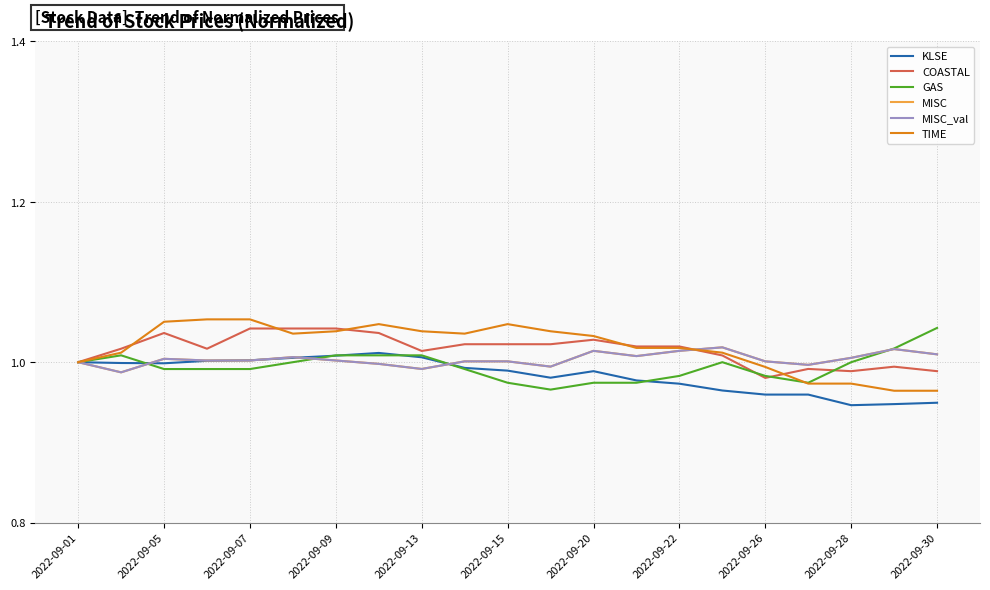

Which series ends up on top after the final intersection of GAS and MISC?

GAS